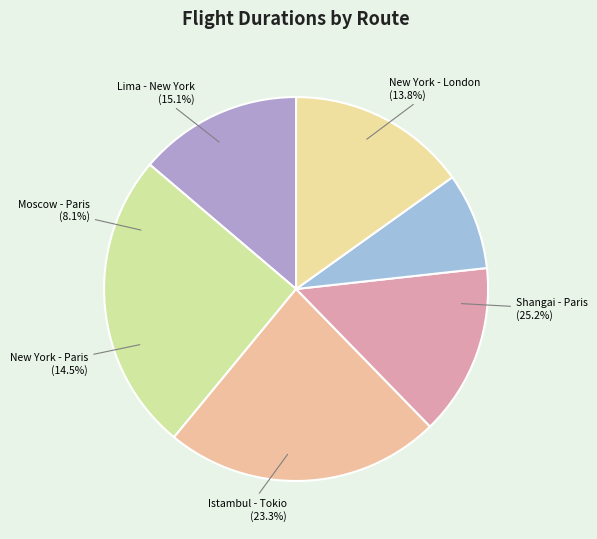

How many slices are in this pie chart?

6